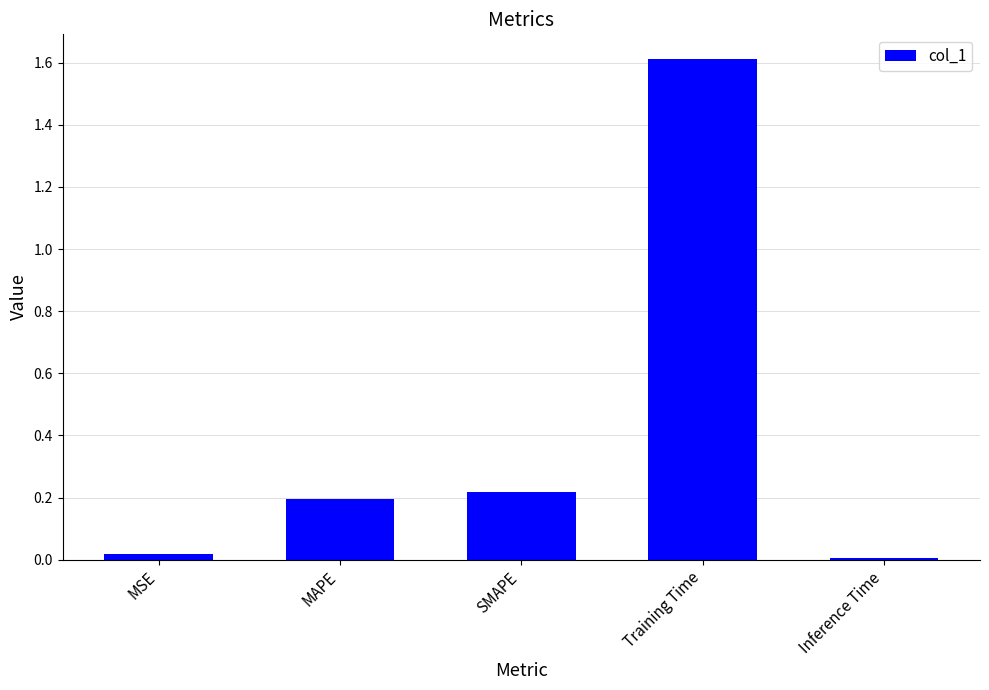

Count the number of data series in this chart.

1